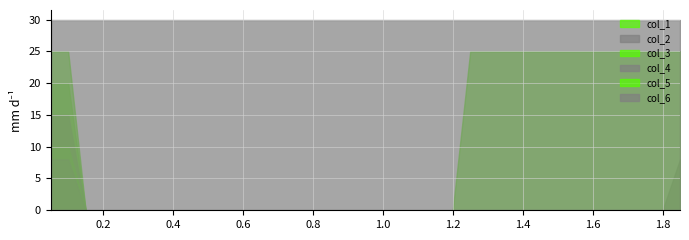

What is the greatest value displayed?

30